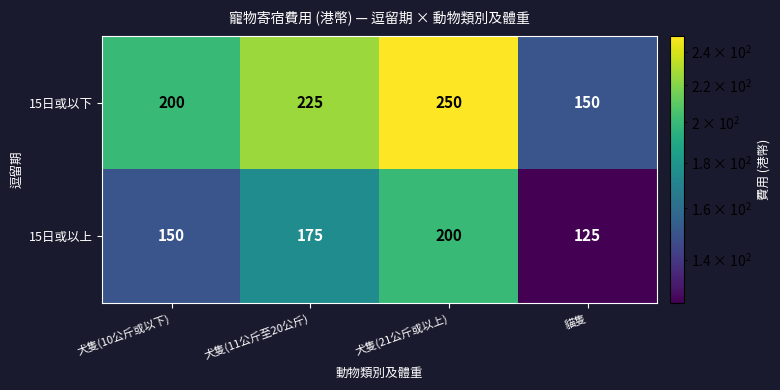

What is the difference between the second highest and minimum values in the 15日或以下 series?

75